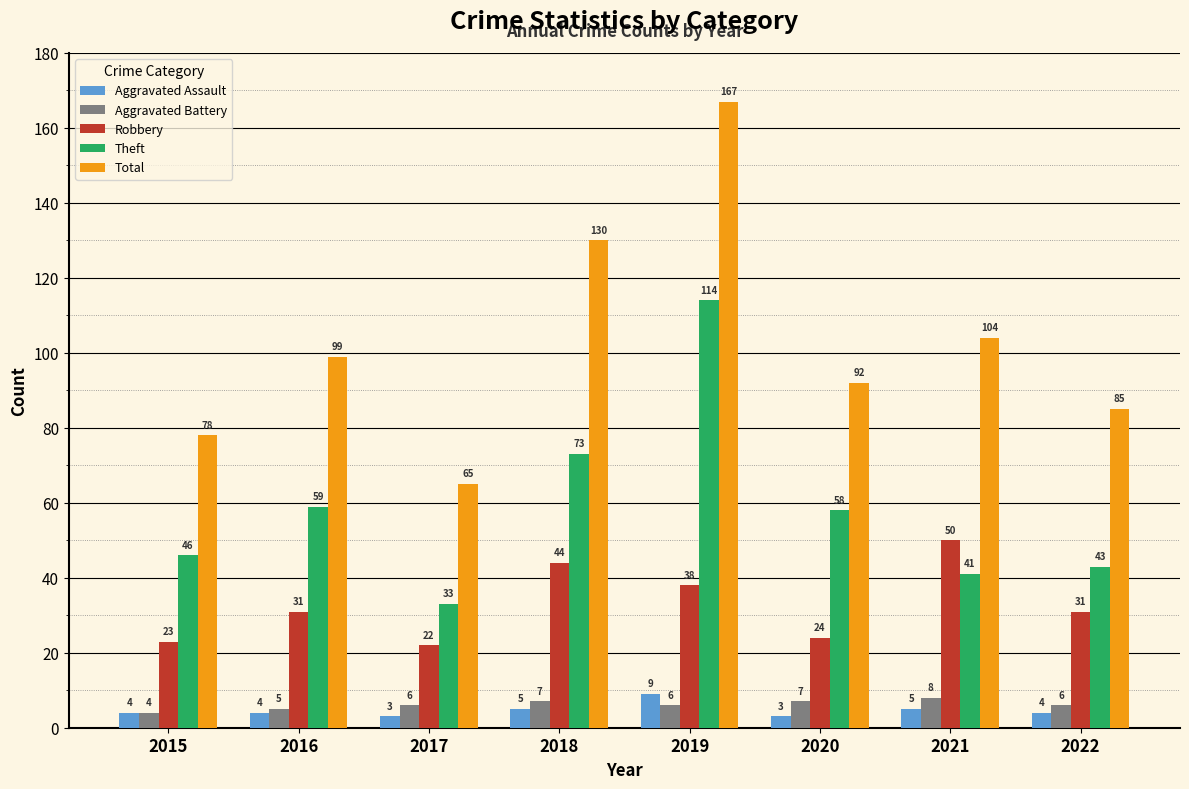

Between 2016 and 2019, which series saw the biggest shift?

Total